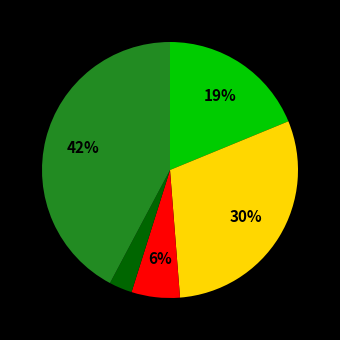

To the nearest percent, what is the difference between the largest and smallest slice percentages?

39%